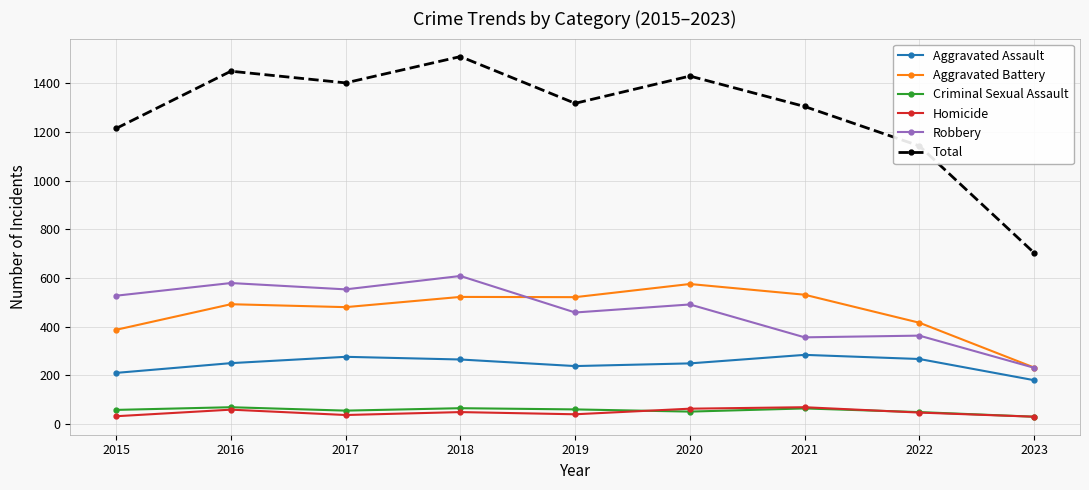

Read the Homicide value at 2017.

37